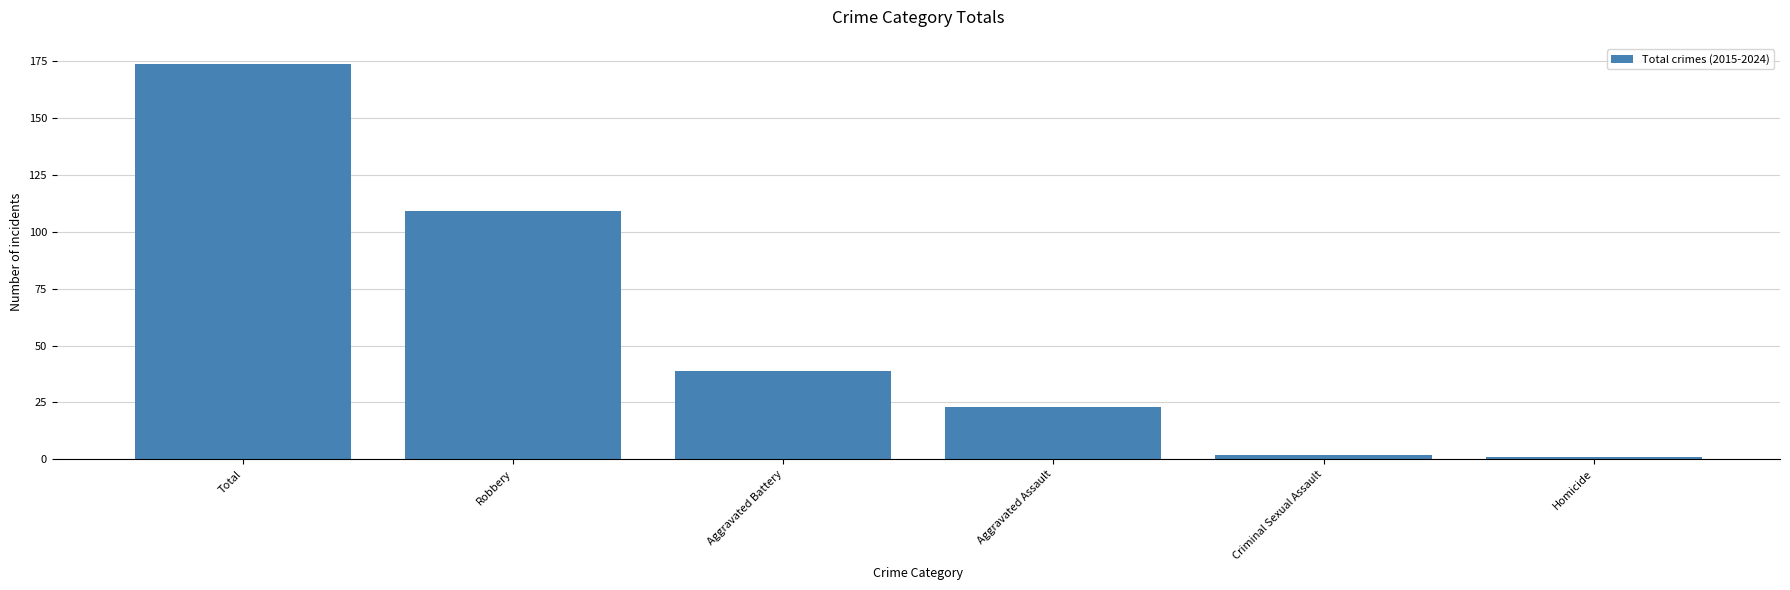

Reading left to right, what are all the values shown in this chart?

Total=174	Robbery=109	Aggravated Battery=39	Aggravated Assault=23	Criminal Sexual Assault=2	Homicide=1